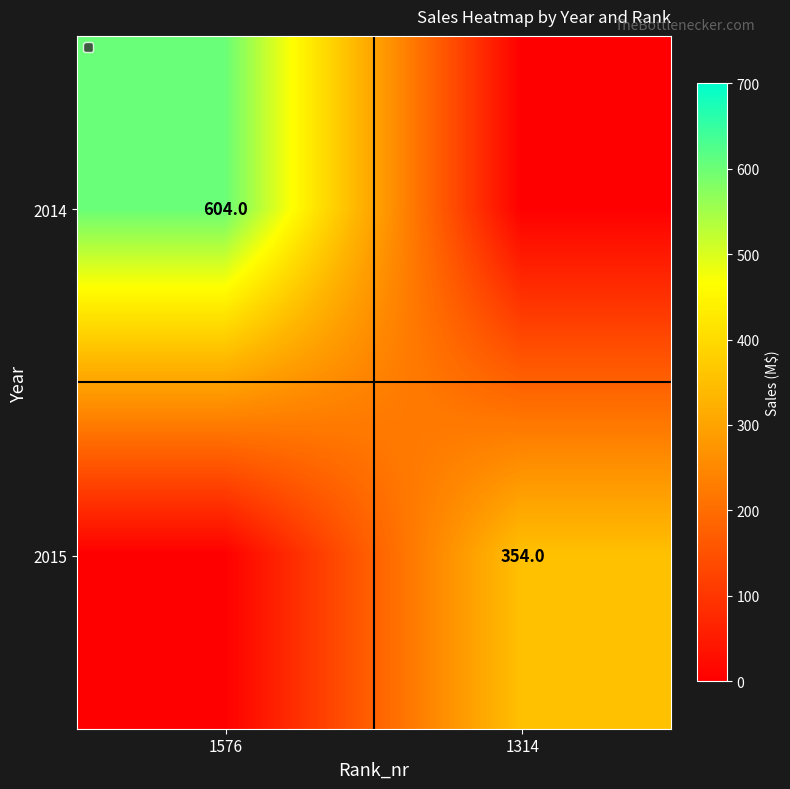

At which category does the chart reach its minimum across all series?

1314